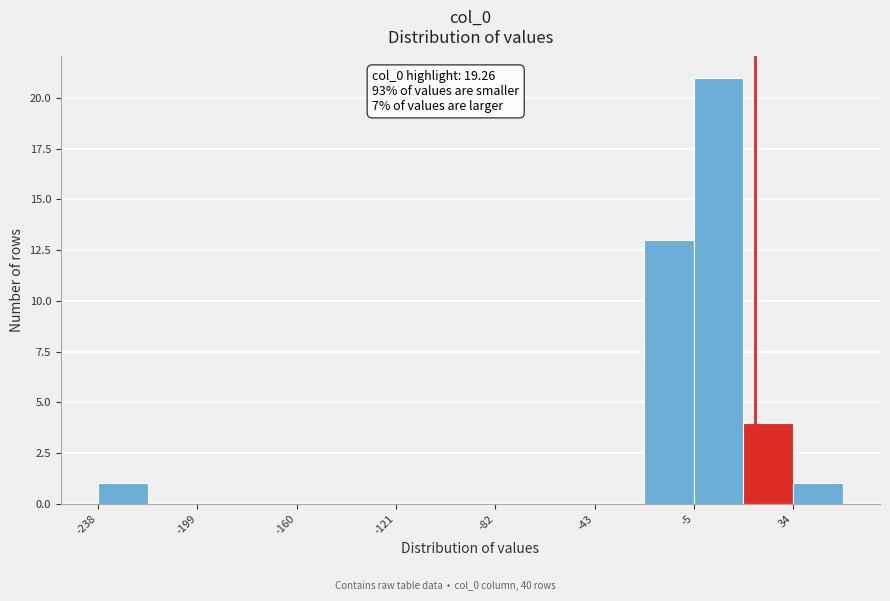

Read against the x-axis, roughly where is the centre of the tallest bar?

5